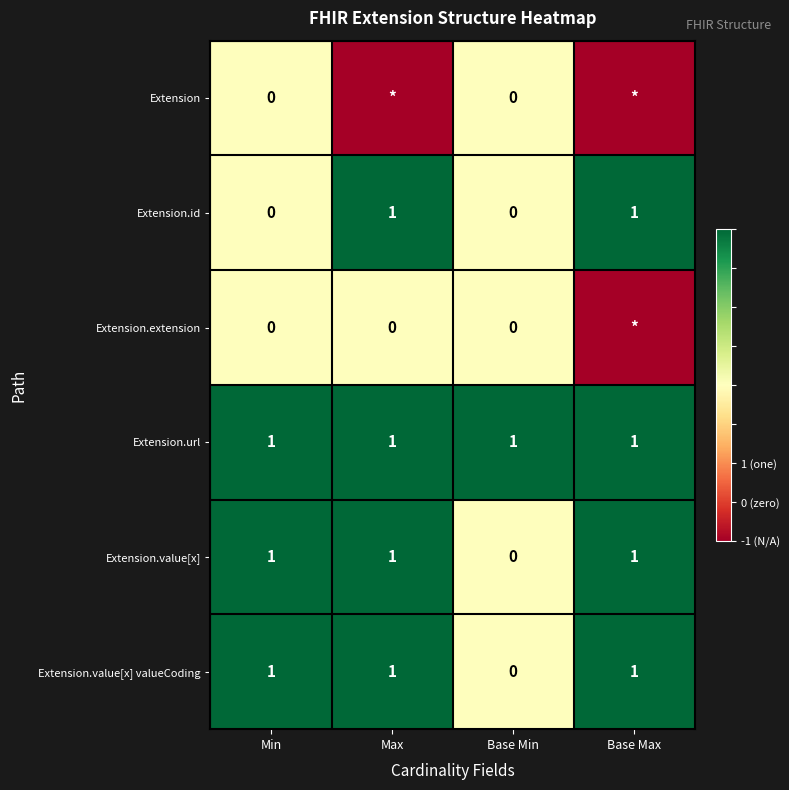

Count the number of categories in the chart.

4